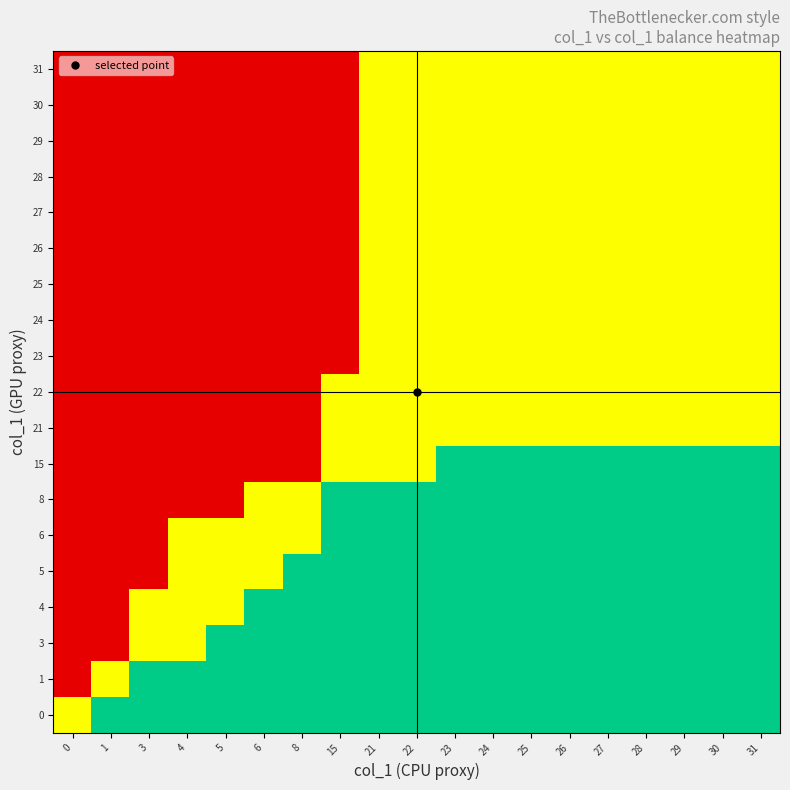

Reading right to left, transcribe all the data shown in this chart.

row_0: 1.0	1.0	1.0	1.0	1.0	1.0	1.0	1.0	1.0	1.0	1.0	1.0	1.0	1.0	1.0	1.0	1.0	1.0	0.5
row_1: 1.0	1.0	1.0	1.0	1.0	1.0	1.0	1.0	1.0	1.0	1.0	1.0	1.0	1.0	1.0	1.0	1.0	0.5	0.0
row_2: 1.0	1.0	1.0	1.0	1.0	1.0	1.0	1.0	1.0	1.0	1.0	1.0	1.0	1.0	1.0	0.5	0.5	0.0	0.0
row_3: 1.0	1.0	1.0	1.0	1.0	1.0	1.0	1.0	1.0	1.0	1.0	1.0	1.0	1.0	0.5	0.5	0.5	0.0	0.0
row_4: 1.0	1.0	1.0	1.0	1.0	1.0	1.0	1.0	1.0	1.0	1.0	1.0	1.0	0.5	0.5	0.5	0.0	0.0	0.0
row_5: 1.0	1.0	1.0	1.0	1.0	1.0	1.0	1.0	1.0	1.0	1.0	1.0	0.5	0.5	0.5	0.5	0.0	0.0	0.0
row_6: 1.0	1.0	1.0	1.0	1.0	1.0	1.0	1.0	1.0	1.0	1.0	1.0	0.5	0.5	0.0	0.0	0.0	0.0	0.0
row_7: 1.0	1.0	1.0	1.0	1.0	1.0	1.0	1.0	1.0	0.5	0.5	0.5	0.0	0.0	0.0	0.0	0.0	0.0	0.0
row_8: 0.5	0.5	0.5	0.5	0.5	0.5	0.5	0.5	0.5	0.5	0.5	0.5	0.0	0.0	0.0	0.0	0.0	0.0	0.0
row_9: 0.5	0.5	0.5	0.5	0.5	0.5	0.5	0.5	0.5	0.5	0.5	0.5	0.0	0.0	0.0	0.0	0.0	0.0	0.0
row_10: 0.5	0.5	0.5	0.5	0.5	0.5	0.5	0.5	0.5	0.5	0.5	0.0	0.0	0.0	0.0	0.0	0.0	0.0	0.0
row_11: 0.5	0.5	0.5	0.5	0.5	0.5	0.5	0.5	0.5	0.5	0.5	0.0	0.0	0.0	0.0	0.0	0.0	0.0	0.0
row_12: 0.5	0.5	0.5	0.5	0.5	0.5	0.5	0.5	0.5	0.5	0.5	0.0	0.0	0.0	0.0	0.0	0.0	0.0	0.0
row_13: 0.5	0.5	0.5	0.5	0.5	0.5	0.5	0.5	0.5	0.5	0.5	0.0	0.0	0.0	0.0	0.0	0.0	0.0	0.0
row_14: 0.5	0.5	0.5	0.5	0.5	0.5	0.5	0.5	0.5	0.5	0.5	0.0	0.0	0.0	0.0	0.0	0.0	0.0	0.0
row_15: 0.5	0.5	0.5	0.5	0.5	0.5	0.5	0.5	0.5	0.5	0.5	0.0	0.0	0.0	0.0	0.0	0.0	0.0	0.0
row_16: 0.5	0.5	0.5	0.5	0.5	0.5	0.5	0.5	0.5	0.5	0.5	0.0	0.0	0.0	0.0	0.0	0.0	0.0	0.0
row_17: 0.5	0.5	0.5	0.5	0.5	0.5	0.5	0.5	0.5	0.5	0.5	0.0	0.0	0.0	0.0	0.0	0.0	0.0	0.0
row_18: 0.5	0.5	0.5	0.5	0.5	0.5	0.5	0.5	0.5	0.5	0.5	0.0	0.0	0.0	0.0	0.0	0.0	0.0	0.0